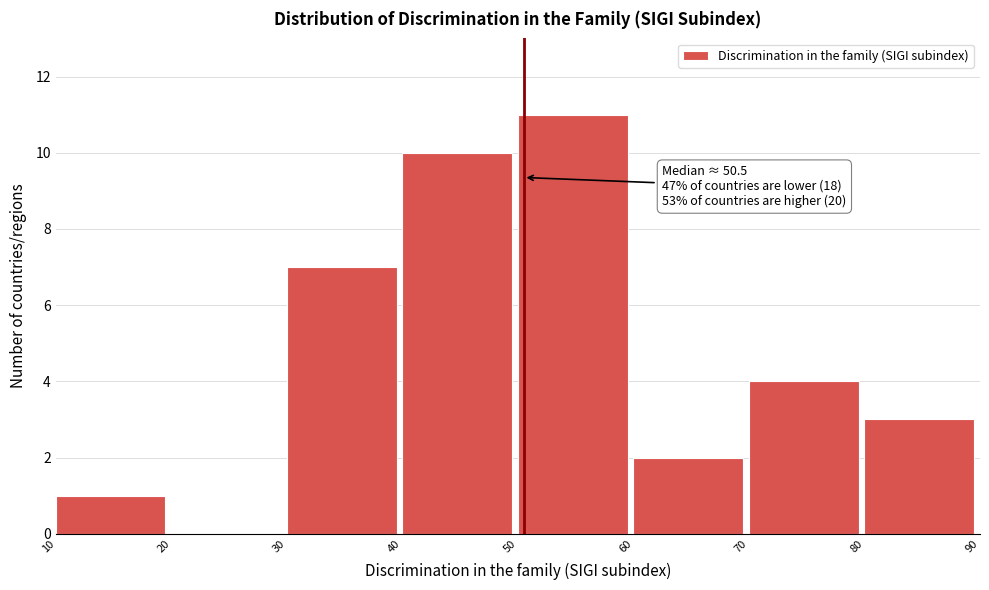

Over which range of the x-axis is the bar tallest?

50 to 60